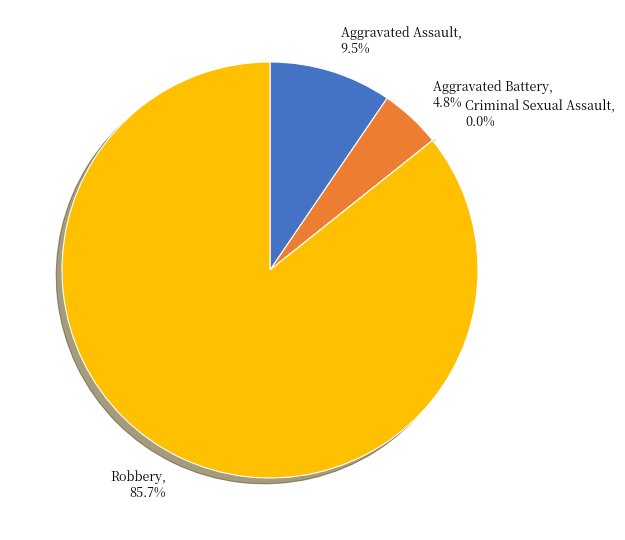

Which category has the biggest portion of the pie?

Robbery